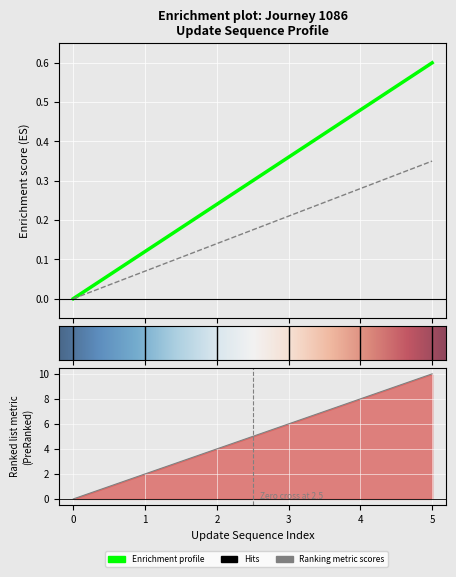

What is the difference between the highest and lowest values at 4?

7.7